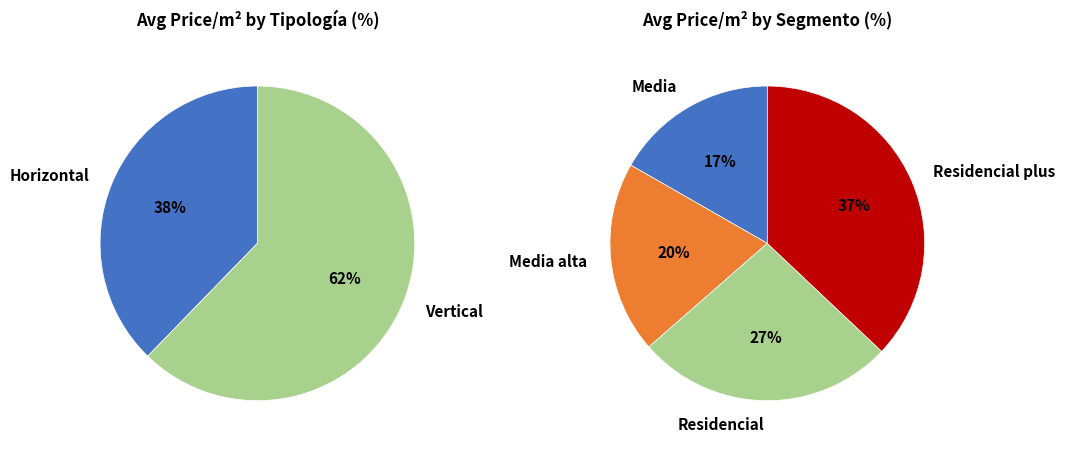

Which category accounts for the majority?

Vertical